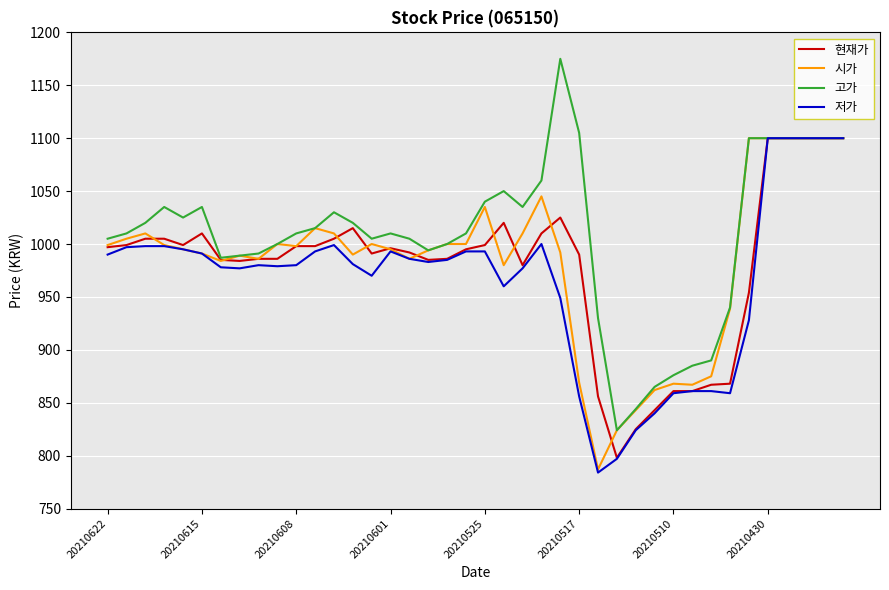

Which series has the largest total across all categories?

고가